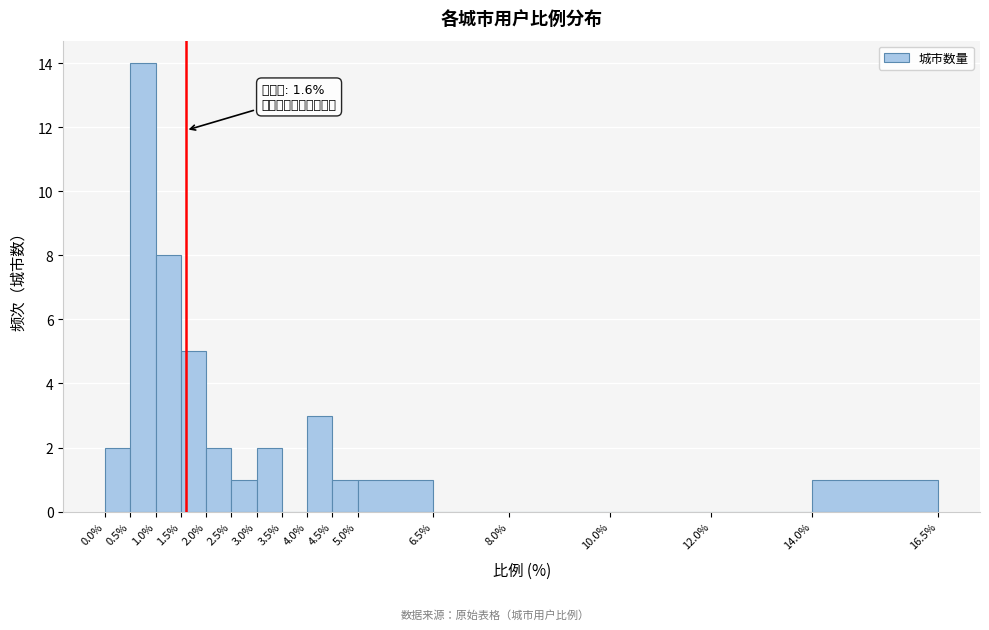

Over which range of the x-axis is the bar tallest?

0.5% to 1.0%